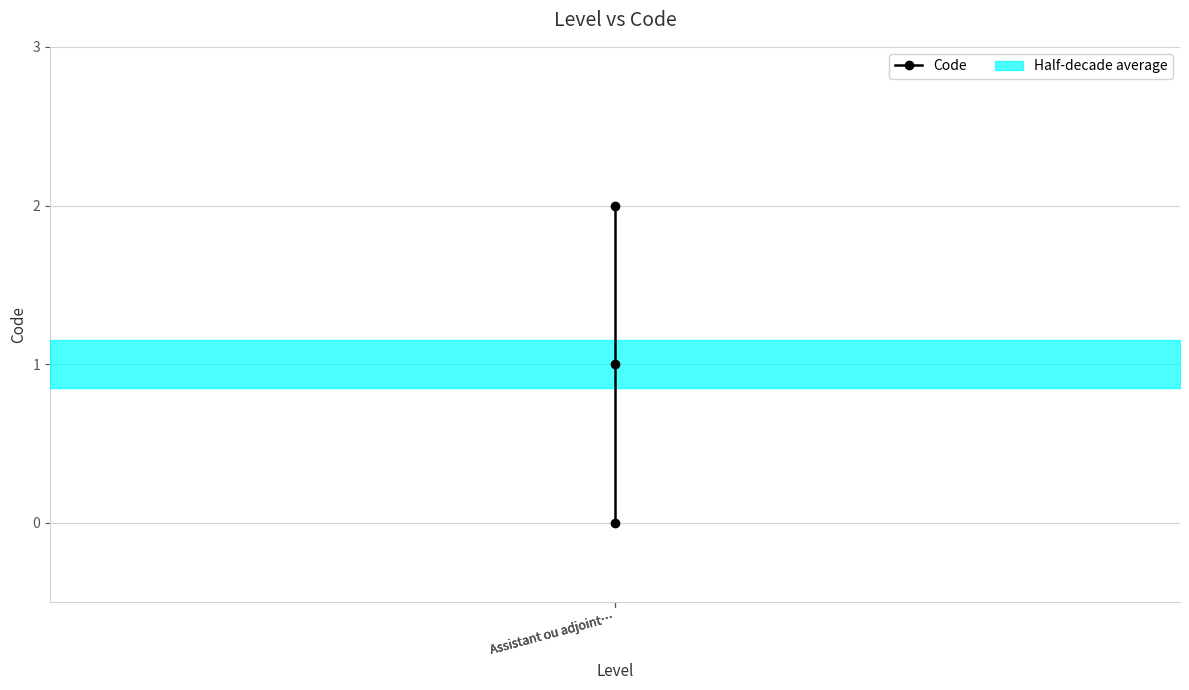

List the labels in order of value, smallest first.

Assistant ou adjoint…, Assistant ou adjoint…, Assistant ou adjoint…